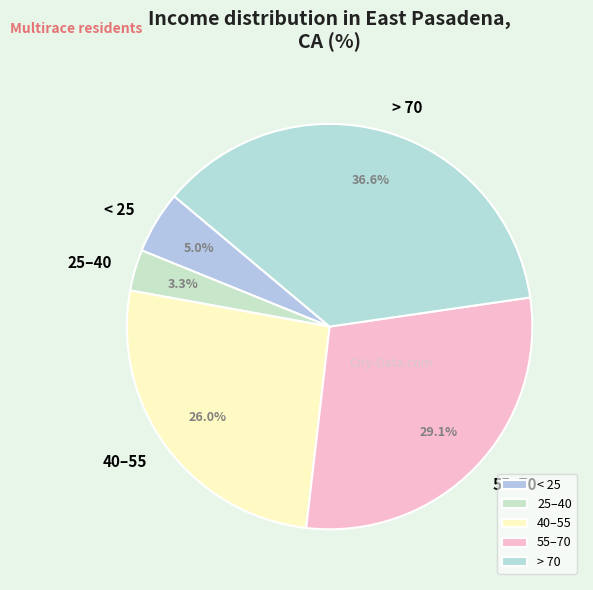

Is there a majority slice in this chart?

No